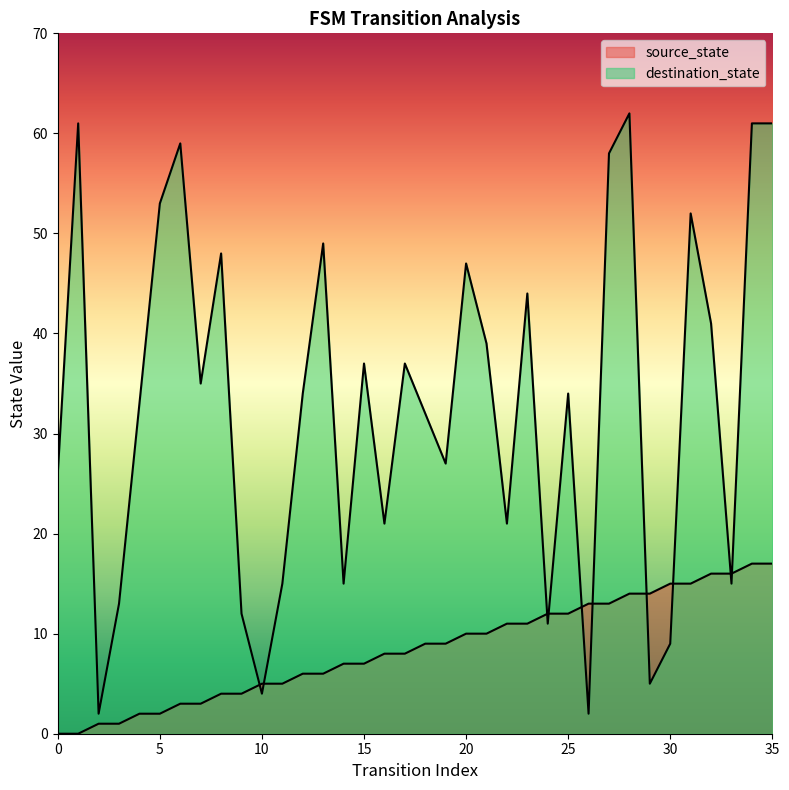

Is the value of destination_state at 34 greater than the value of source_state at 26?

Yes